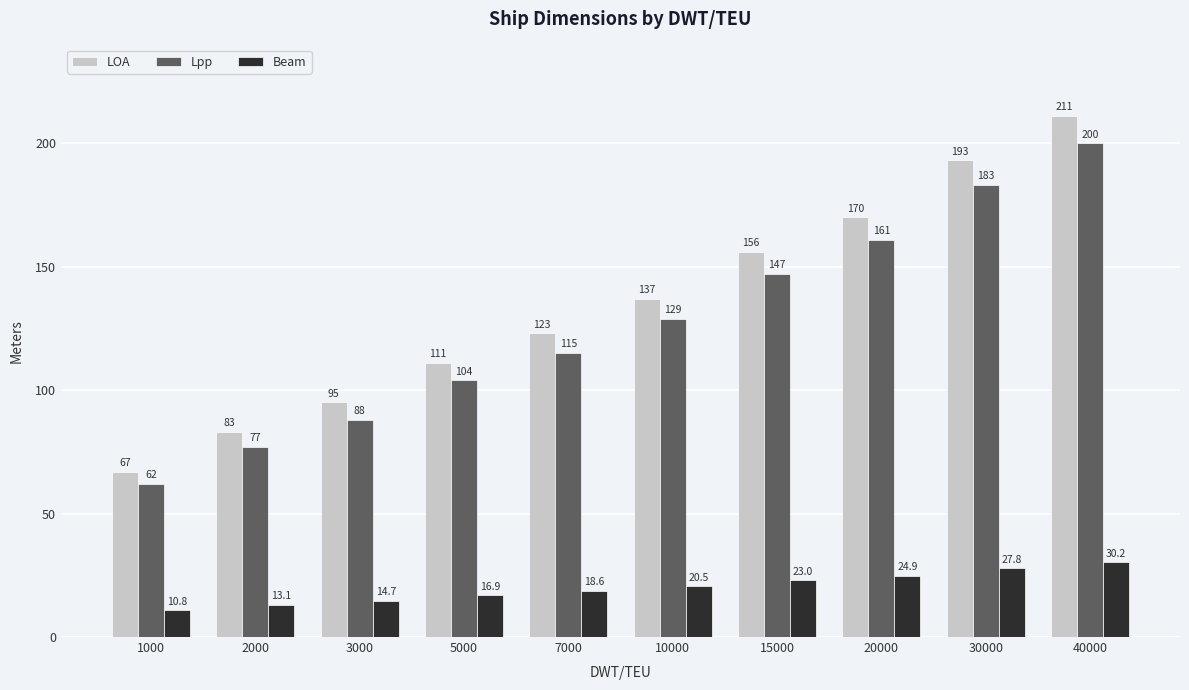

Which series has the largest range (max minus min)?

LOA